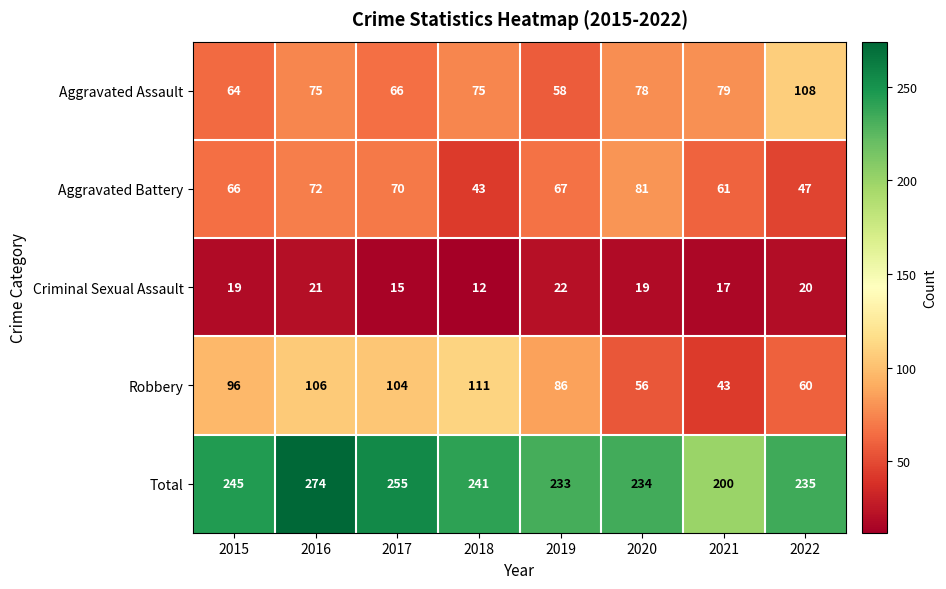

How many data points in Robbery are less than 96?

4